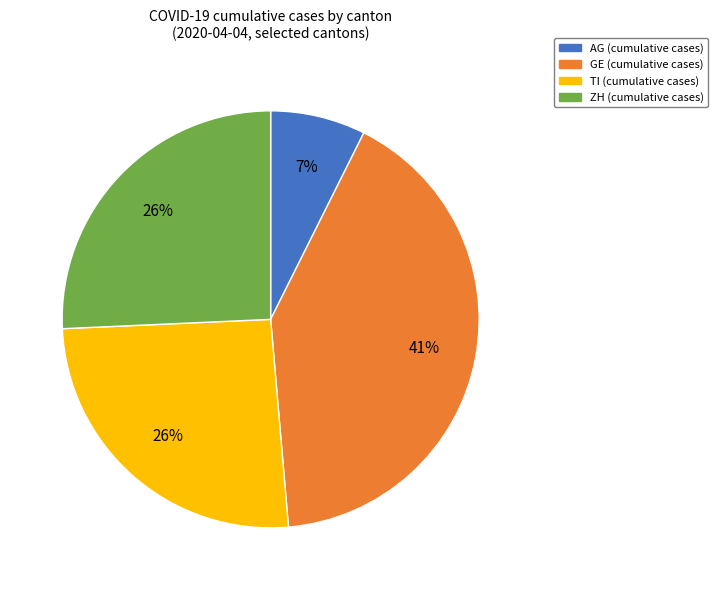

Count the number of slices in the pie.

4